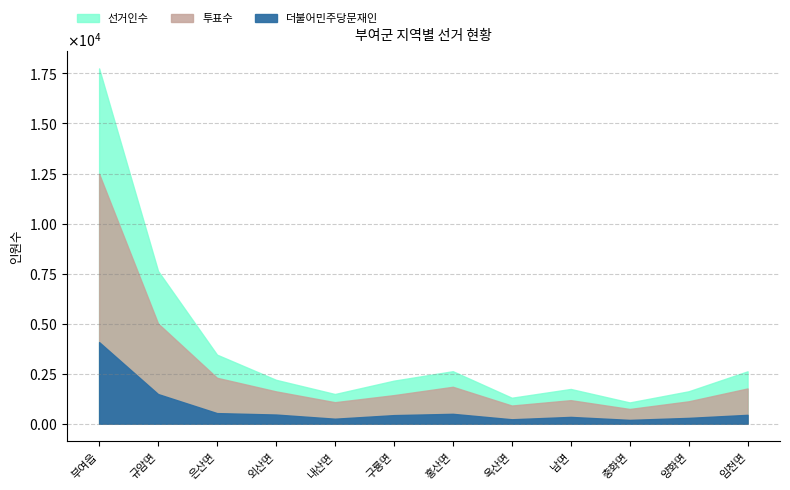

How many data points does each series have?

12